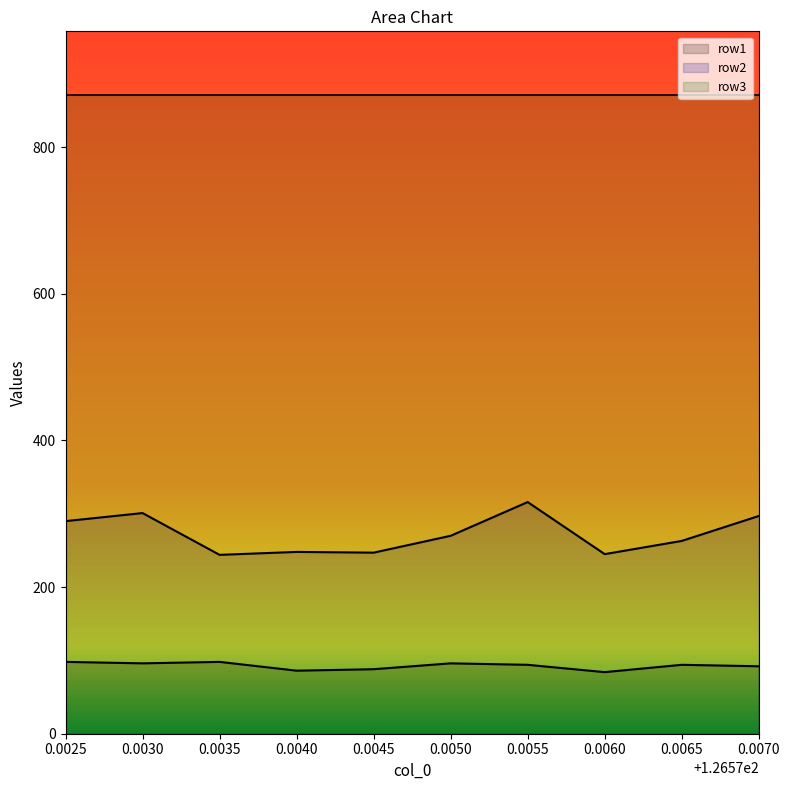

Where does the row2 series first go above 270?

0.0025